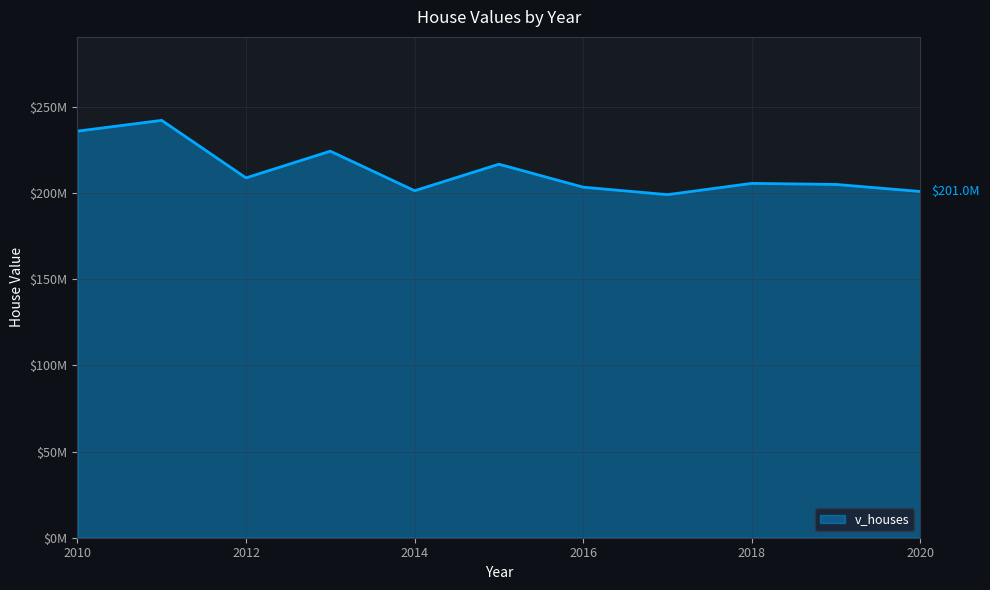

Does the chart have visible grid lines?

Yes